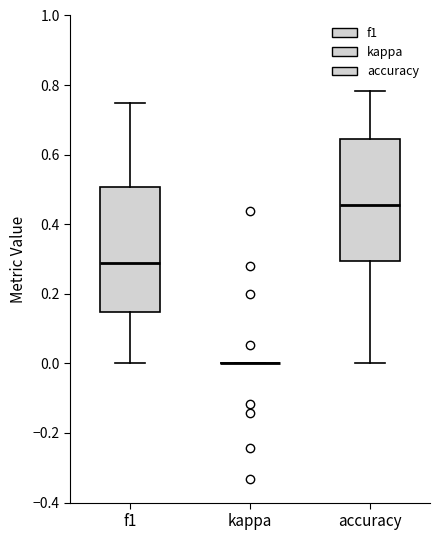

Reading left to right, read every box against the y-axis: the position of its median line, the range the box covers, and the ends of its whiskers. The values are not printed on the chart, so give them approximately, as read against the axis.

f1: median 0.28, box 0.14 to 0.50, whiskers 0.00 to 0.74
kappa: box collapsed to a line at 0.00, whiskers 0.00 to 0.00
accuracy: median 0.46, box 0.30 to 0.64, whiskers 0.00 to 0.78